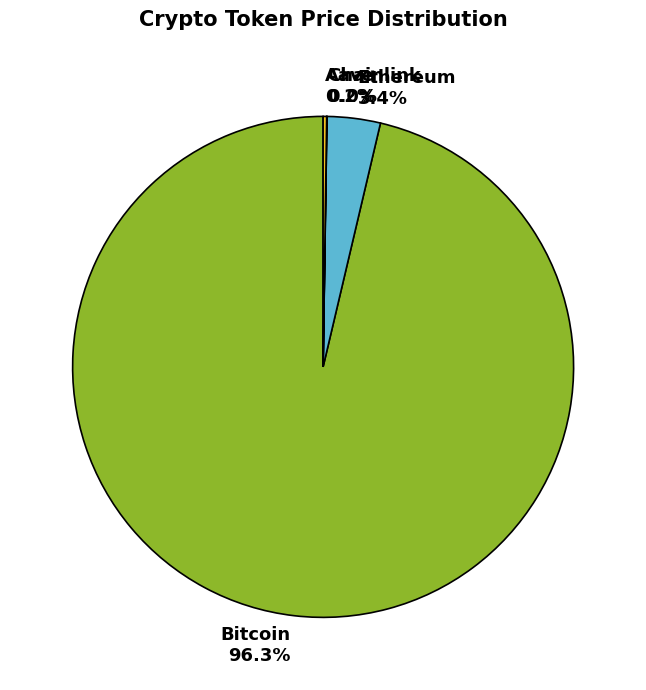

Which has a higher value, Ethereum 3.4% or Bitcoin 96.3%?

Bitcoin 96.3%